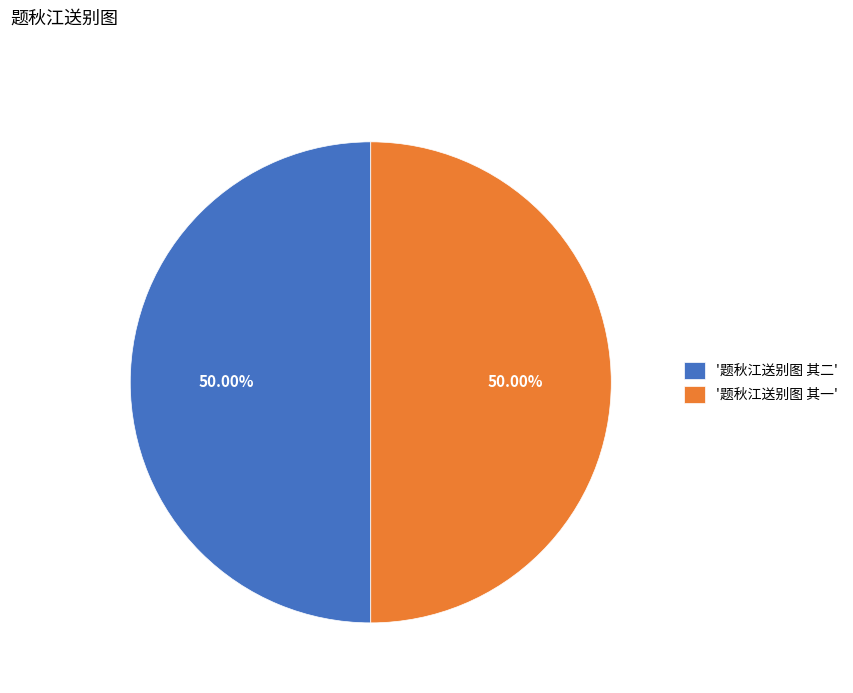

Approximately how many times larger is the value at '题秋江送别图 其一' compared to '题秋江送别图 其二'?

1.0